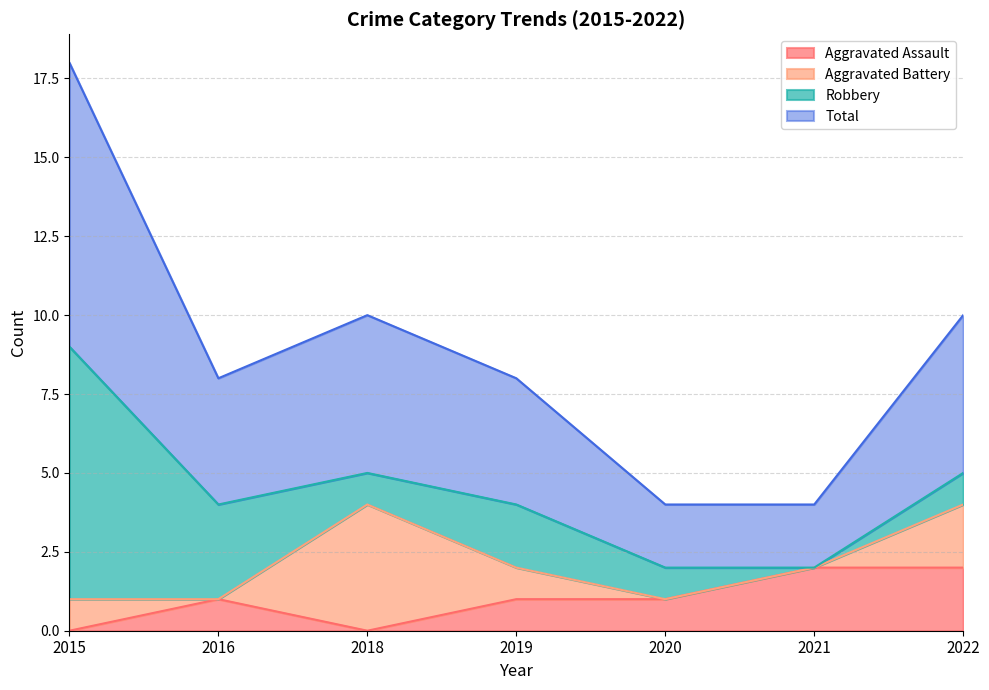

Does the chart display data point markers on the line(s)?

No